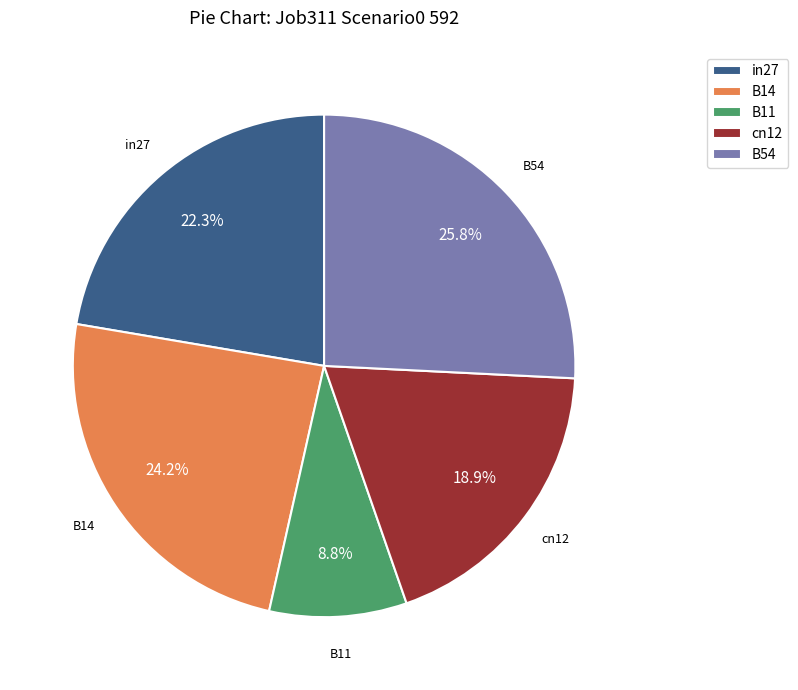

How many segments does this pie chart have?

5